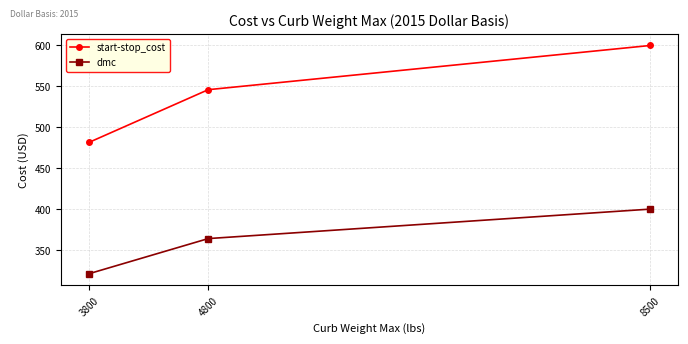

Reading right to left, list all the values displayed in this chart.

start-stop_cost: 8500=600.0	4800=546.0	3800=481.5
dmc: 8500=400.0	4800=364.0	3800=321.0